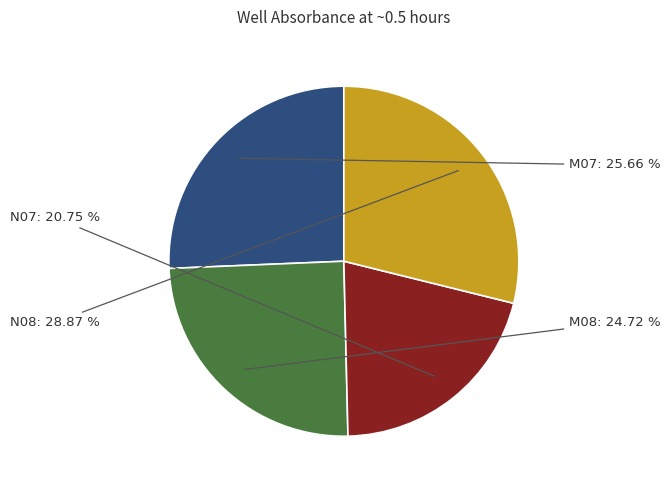

What percentage is the M08 slice, to the nearest percent?

25%